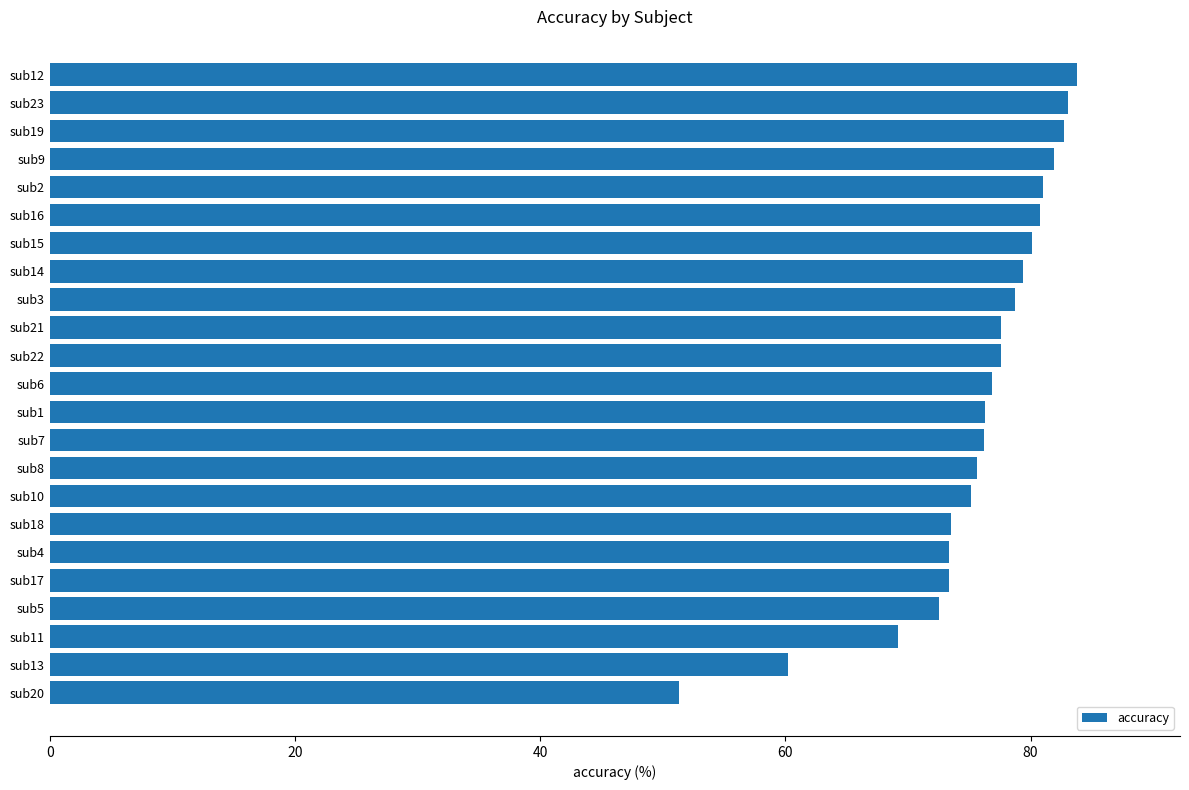

Which label corresponds to the smallest value in the chart?

sub20